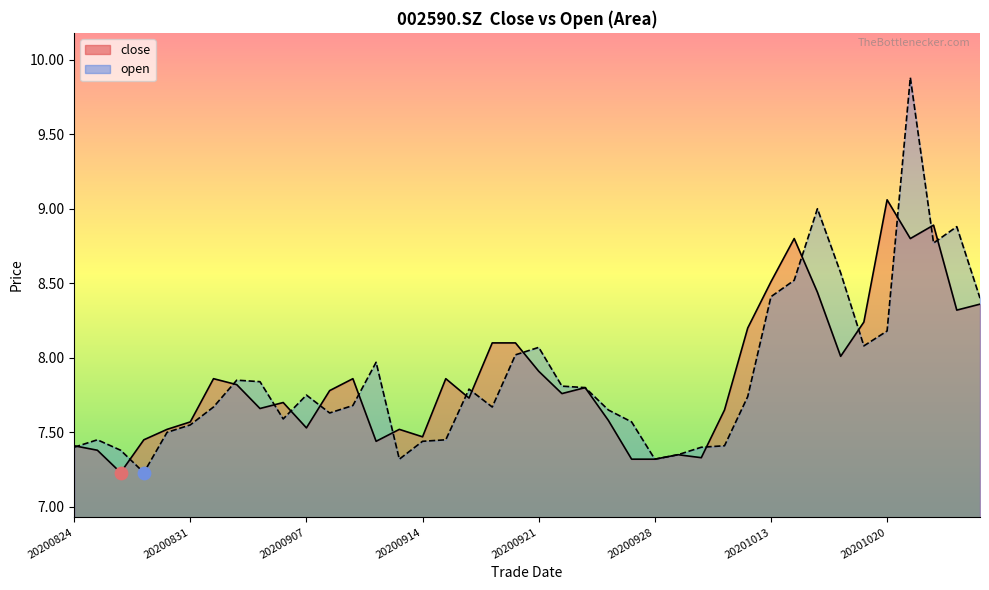

Is the value of open at 20200904 greater than the value of close at 20200916?

No